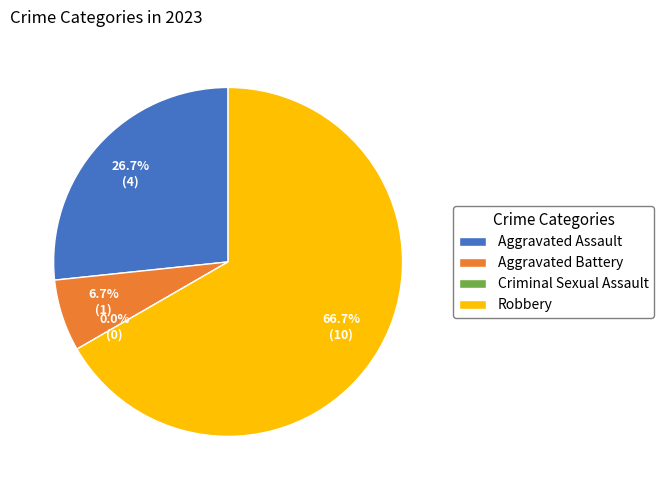

Does Robbery represent more than half of the total?

Yes